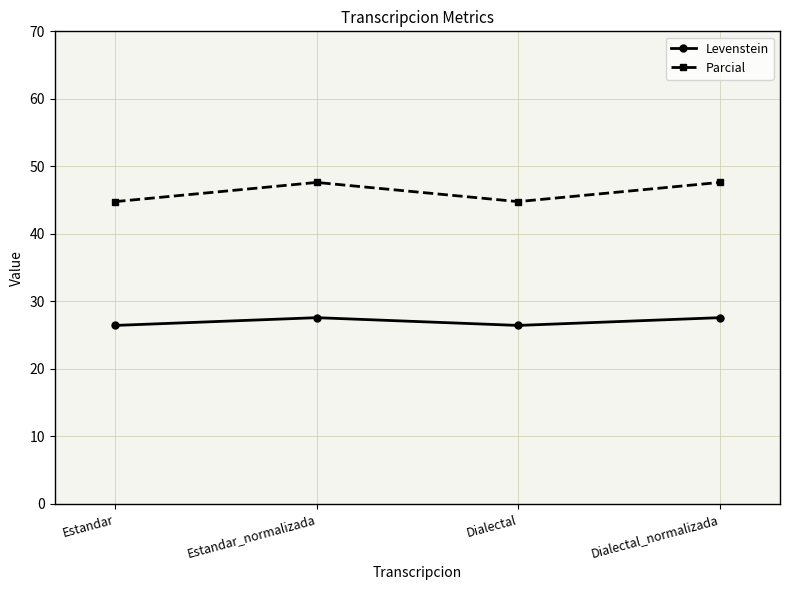

What is the minimum value shown in the chart?

26.4